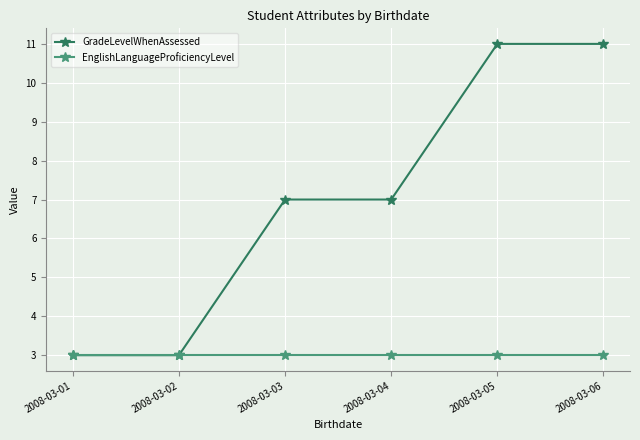

Reading right to left, what are all the values shown in this chart?

GradeLevelWhenAssessed: 2008-03-06=11	2008-03-05=11	2008-03-04=7	2008-03-03=7	2008-03-02=3	2008-03-01=3
EnglishLanguageProficiencyLevel: 2008-03-06=3	2008-03-05=3	2008-03-04=3	2008-03-03=3	2008-03-02=3	2008-03-01=3